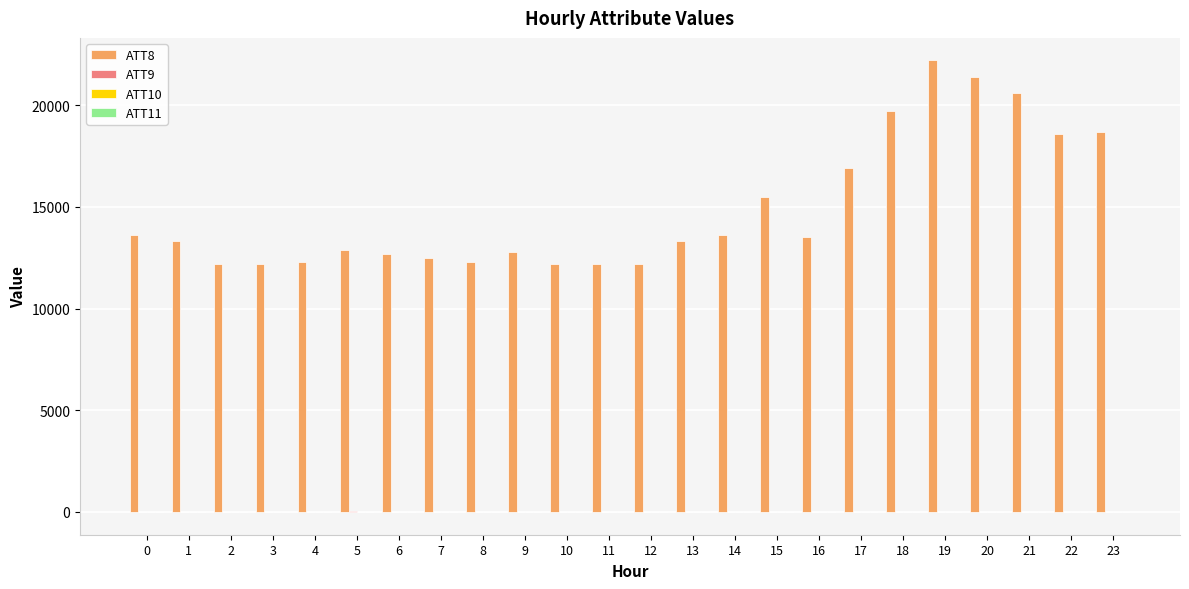

What is the greatest value displayed?

22200.0